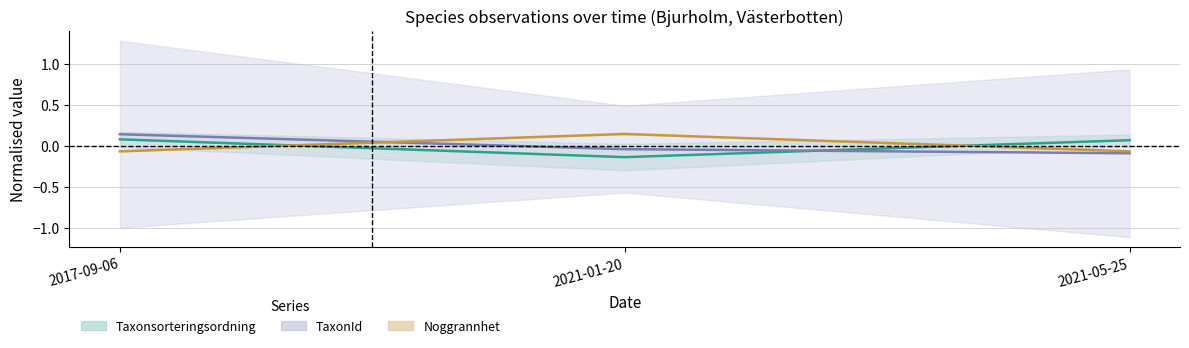

Reading right to left, extract all data points from this chart.

Taxonsorteringsordning: 2021-05-25=0.1	2021-01-20=-0.1	2017-09-06=0.1
TaxonId: 2021-05-25=-0.1	2021-01-20=-0.0	2017-09-06=0.1
Noggrannhet: 2021-05-25=-0.1	2021-01-20=0.1	2017-09-06=-0.1